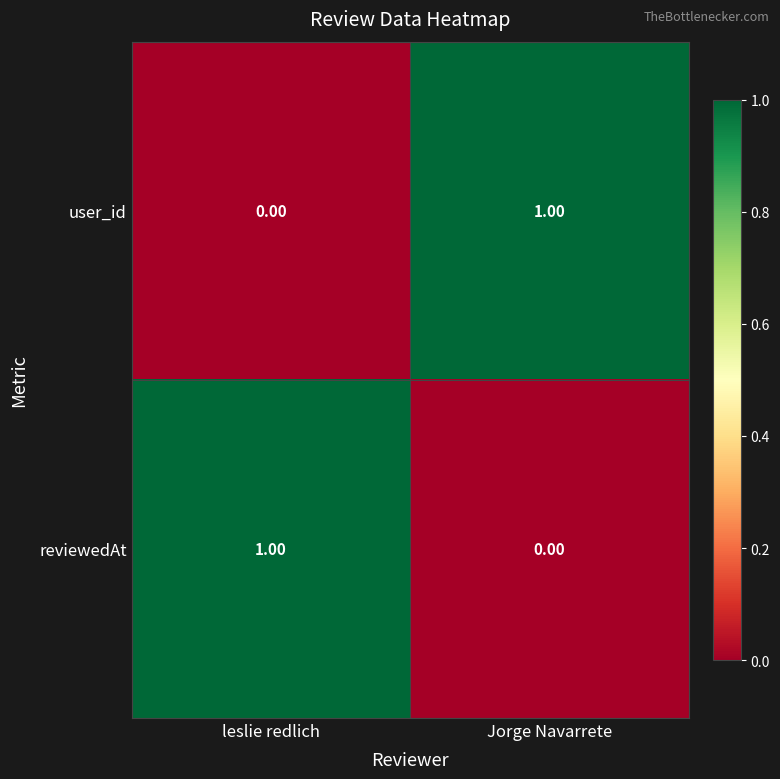

At which label is reviewedAt closest to 0?

Jorge Navarrete